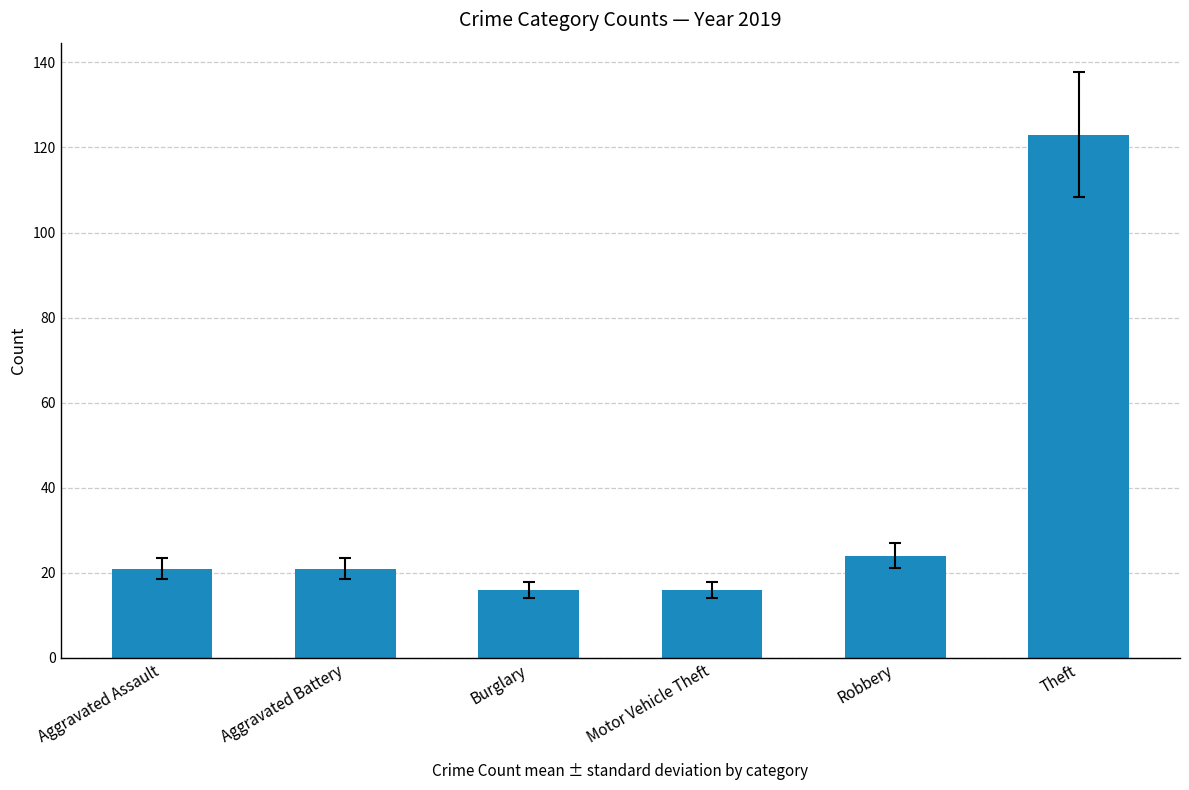

What position from the left is Motor Vehicle Theft?

4